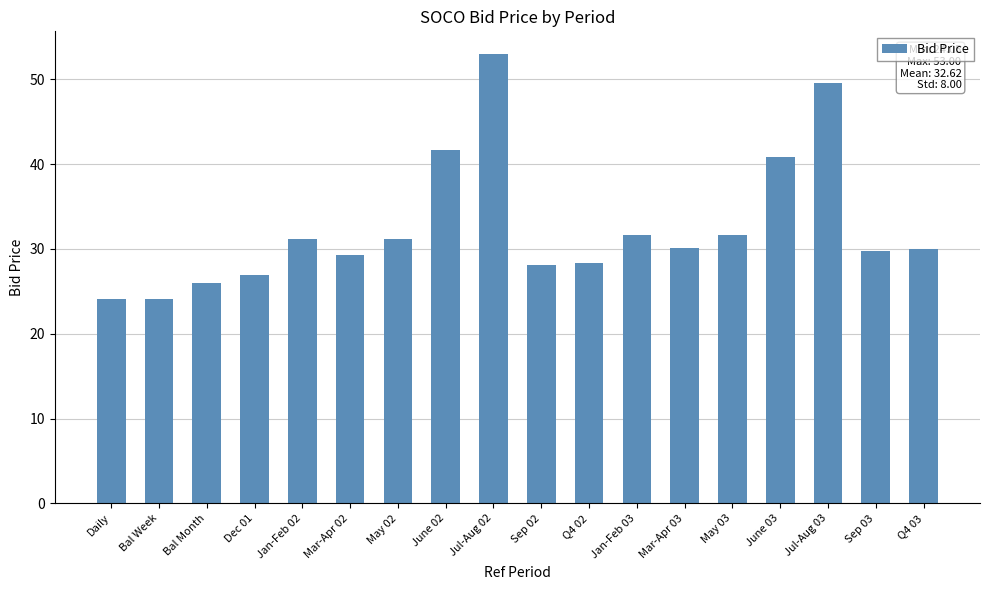

What is the label of the 2nd bar from the left?

Bal Week